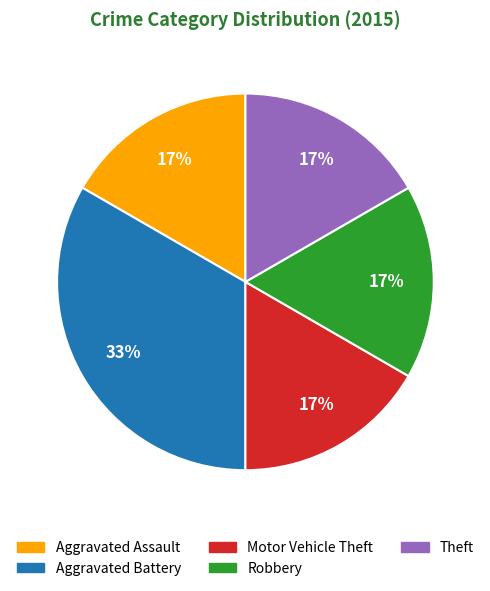

To the nearest percent, what portion does Theft represent?

17%